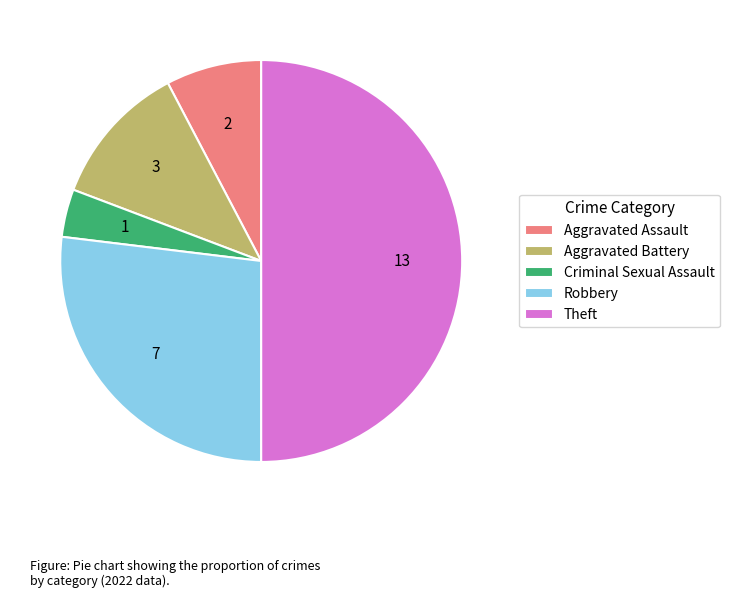

What is the ratio of the value at Robbery to the value at Aggravated Battery?

2.3